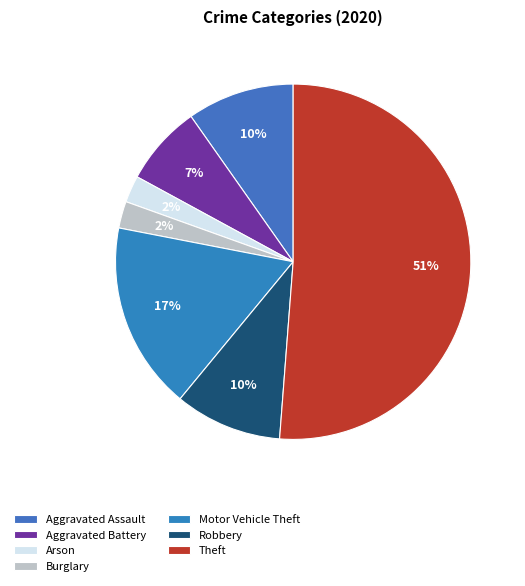

Does Theft account for over 50% of the chart?

Yes